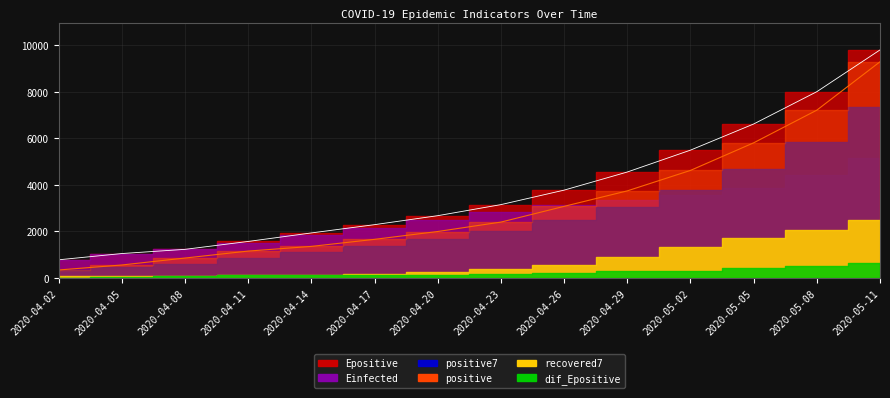

At which label does dif_Epositive first exceed 169?

2020-04-23